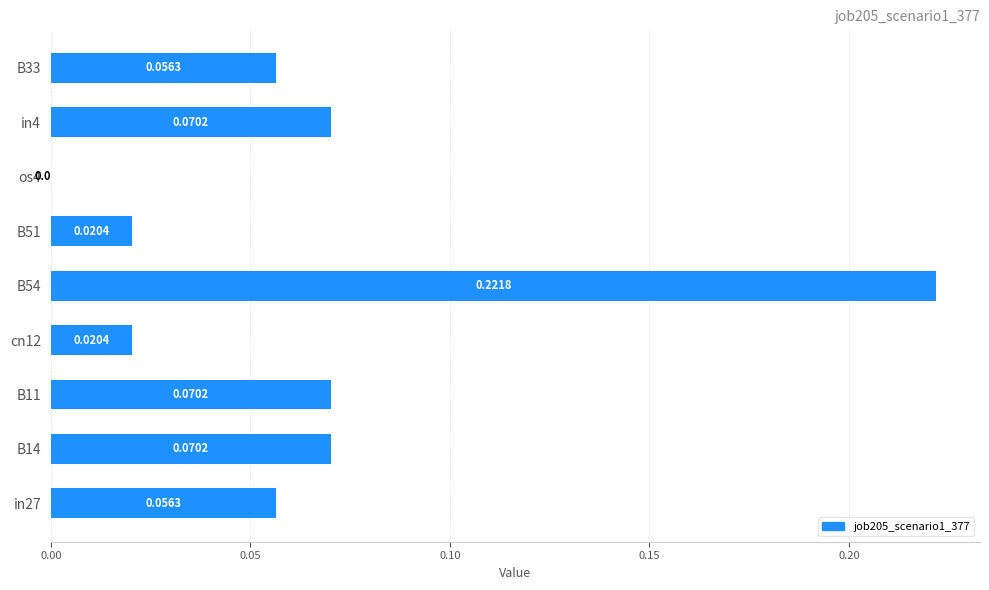

What is the sum of all values?

0.6